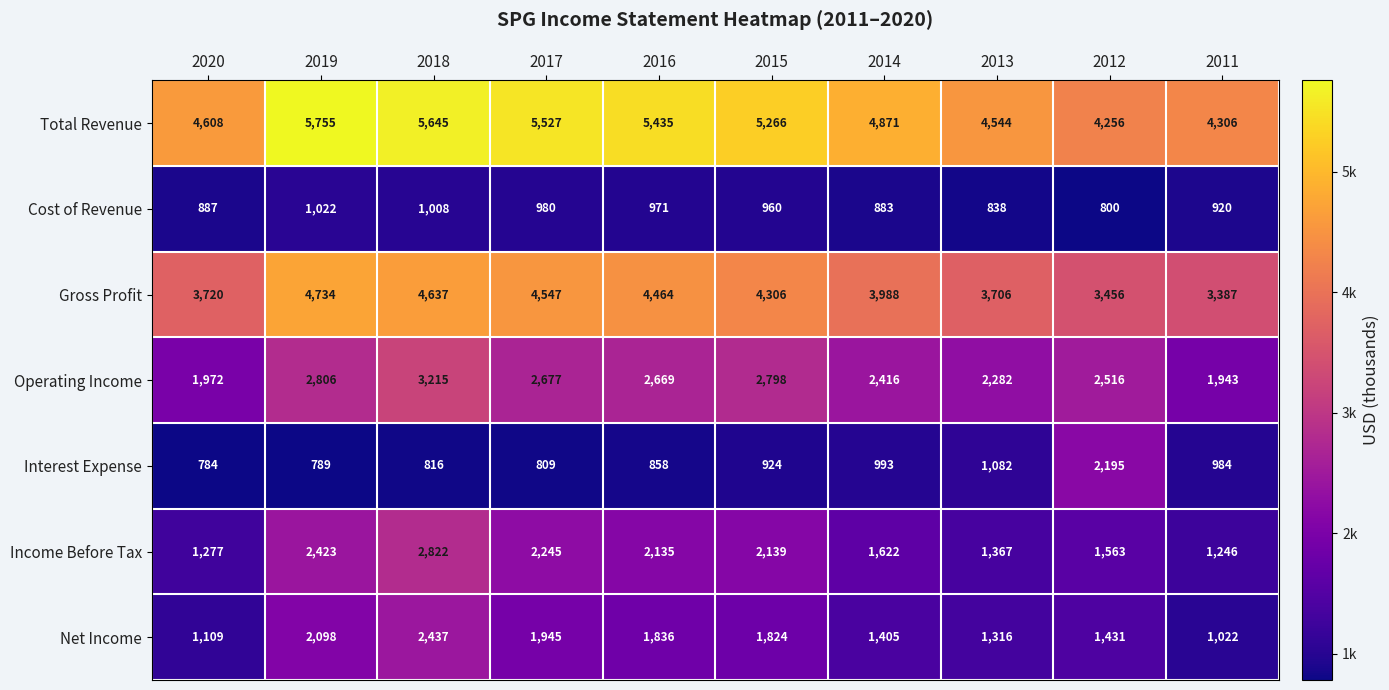

The Gross Profit series shows 1756 at 2011. True or false?

False